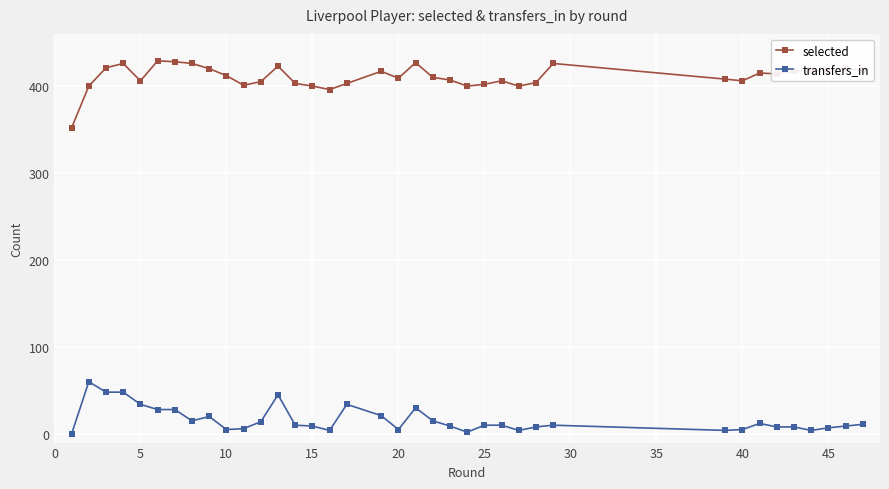

In transfers_in, how many points are lower than both neighbors (excluding endpoints)?

7